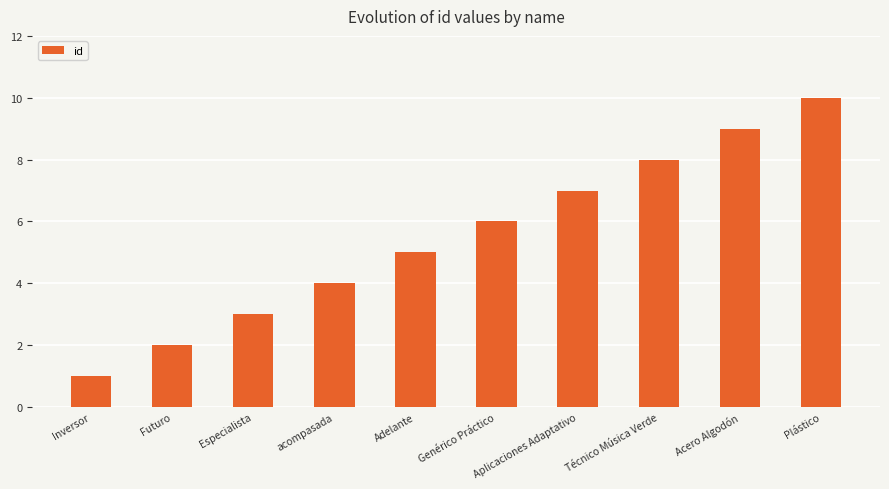

Where is the data nearest to the value 5?

Adelante